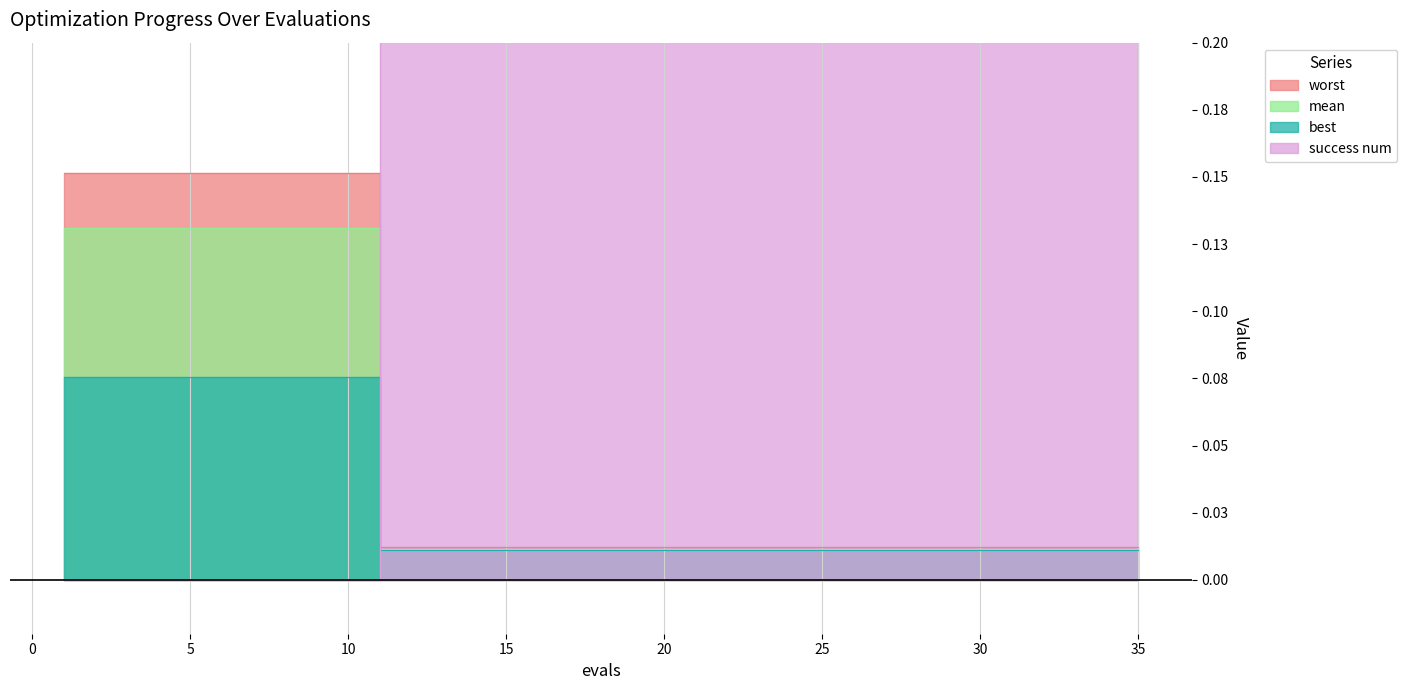

Rank the series at 21 from lowest to highest value.

worst, mean, best, success num